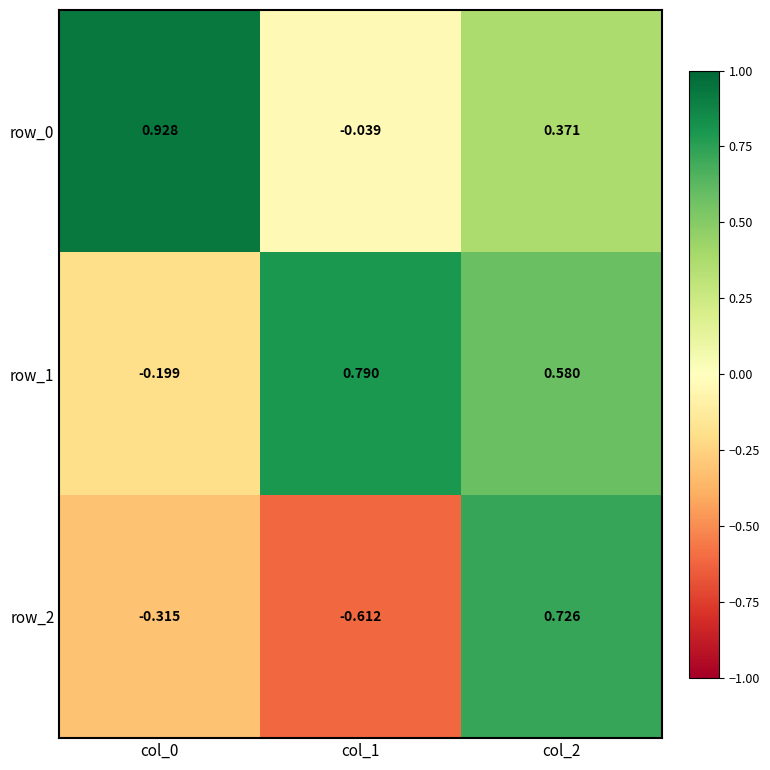

Is the value of row_2 at col_1 greater than the value of row_1 at col_2?

No